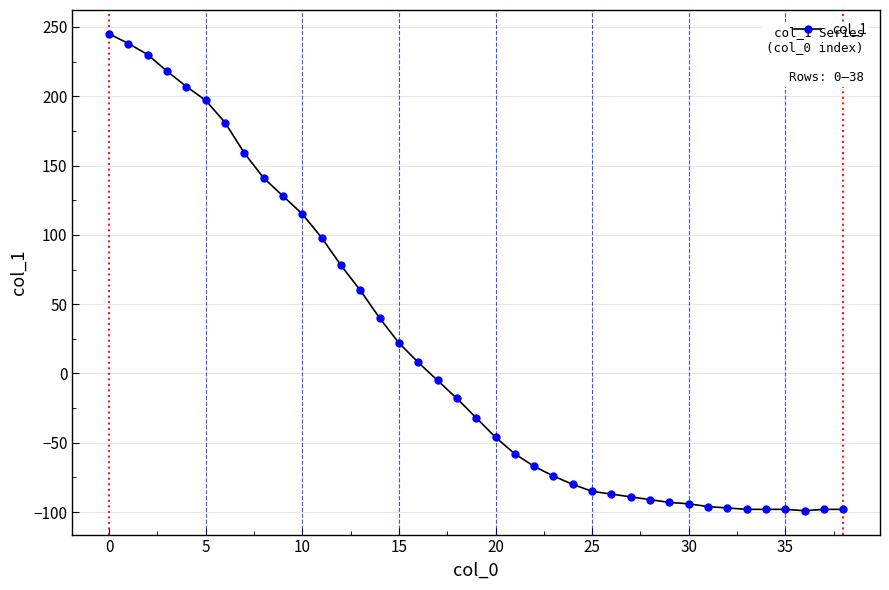

What is the sum of all values?

664